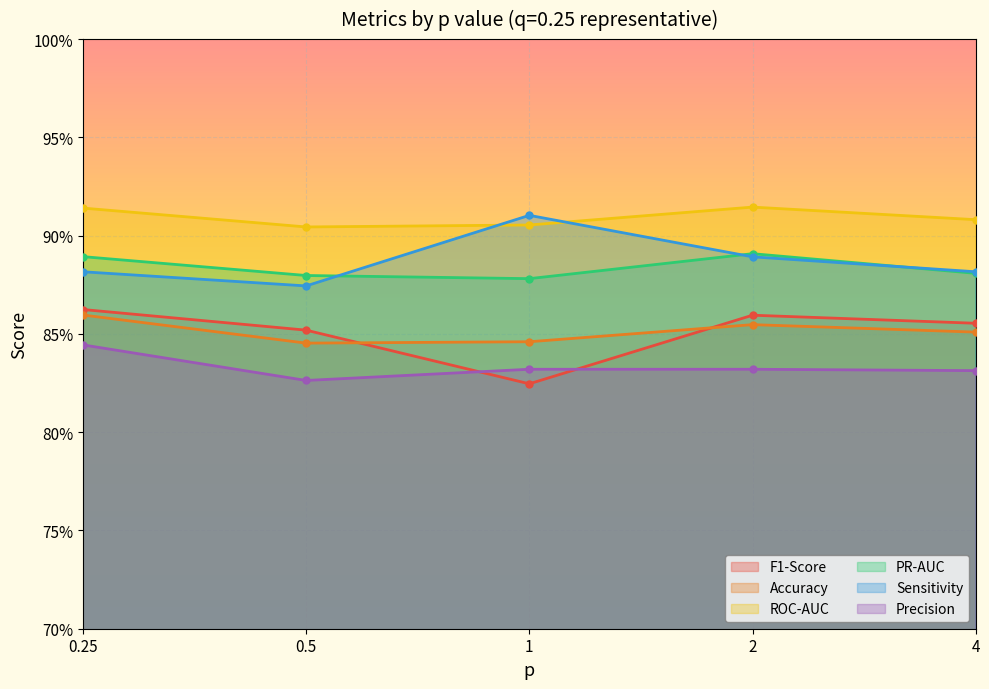

What is the average value of the Sensitivity series?

0.9